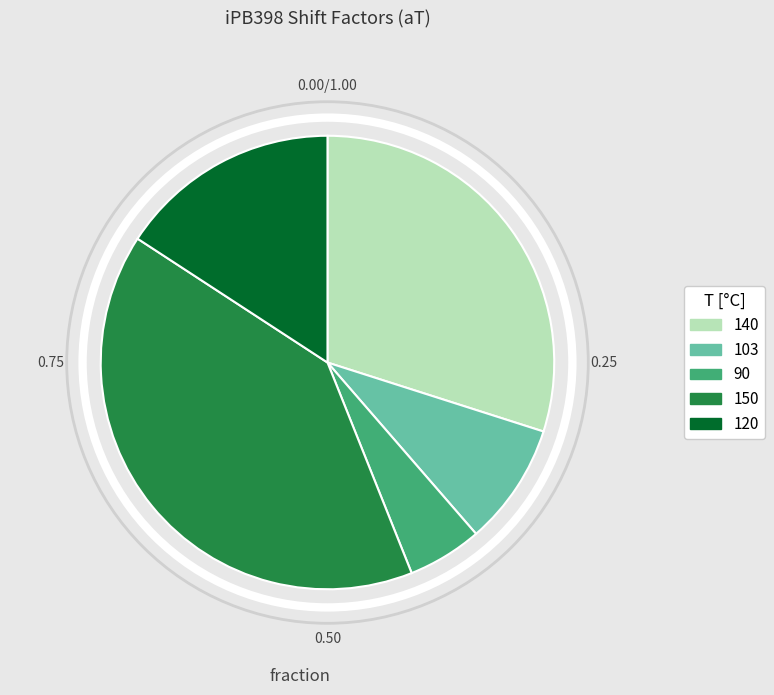

Which slice is the largest?

150